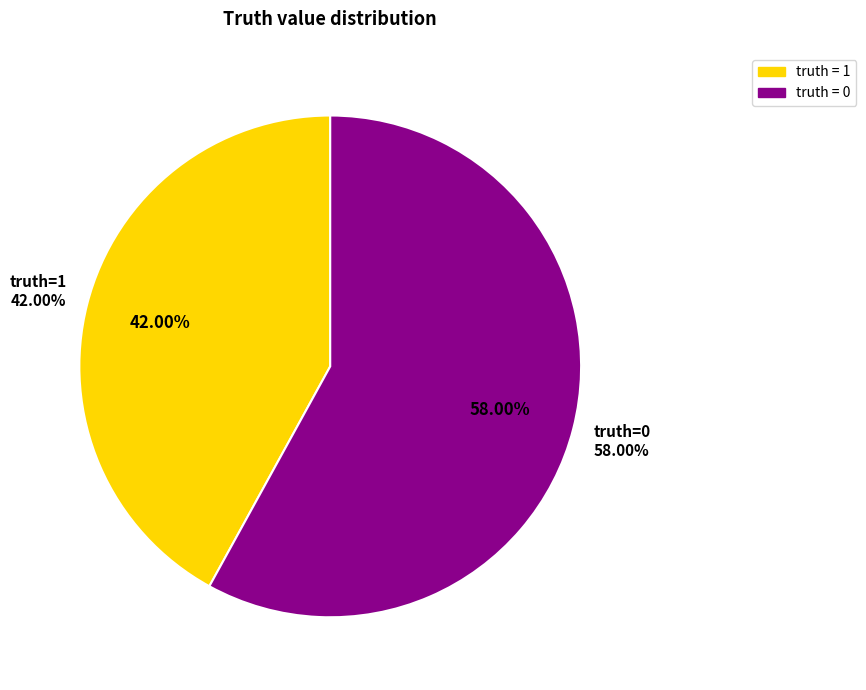

Count the number of slices in the pie.

2